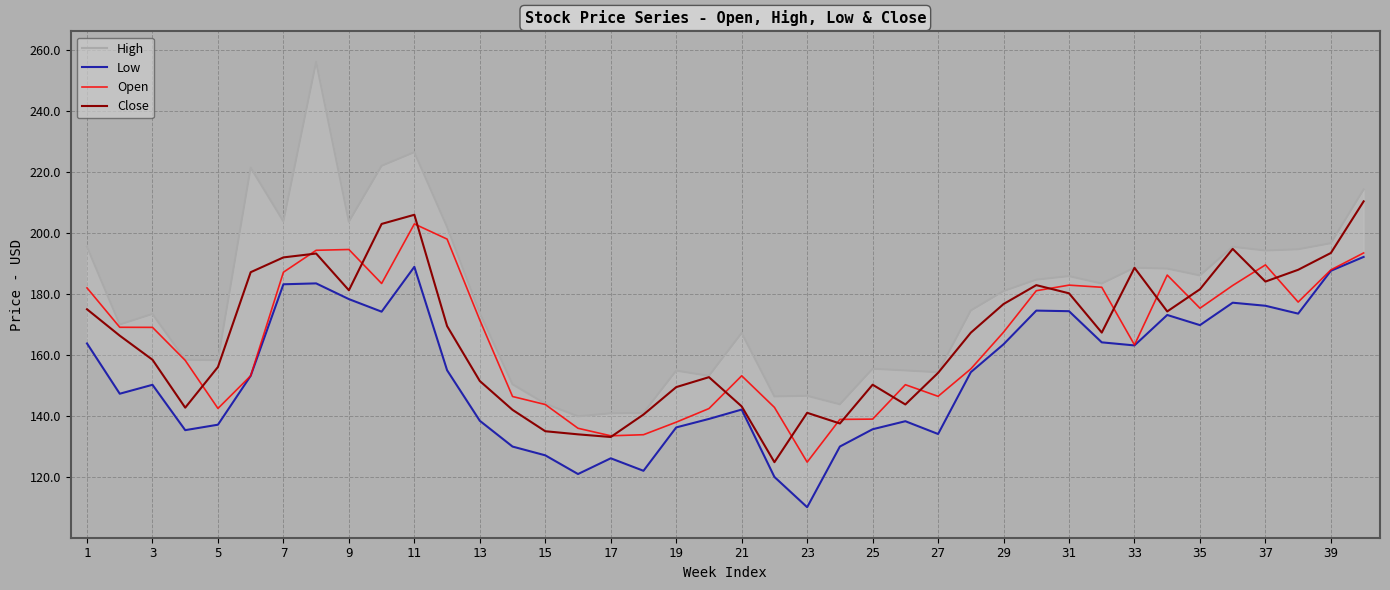

What is the difference between the maximum and minimum values in the Close series?

85.5